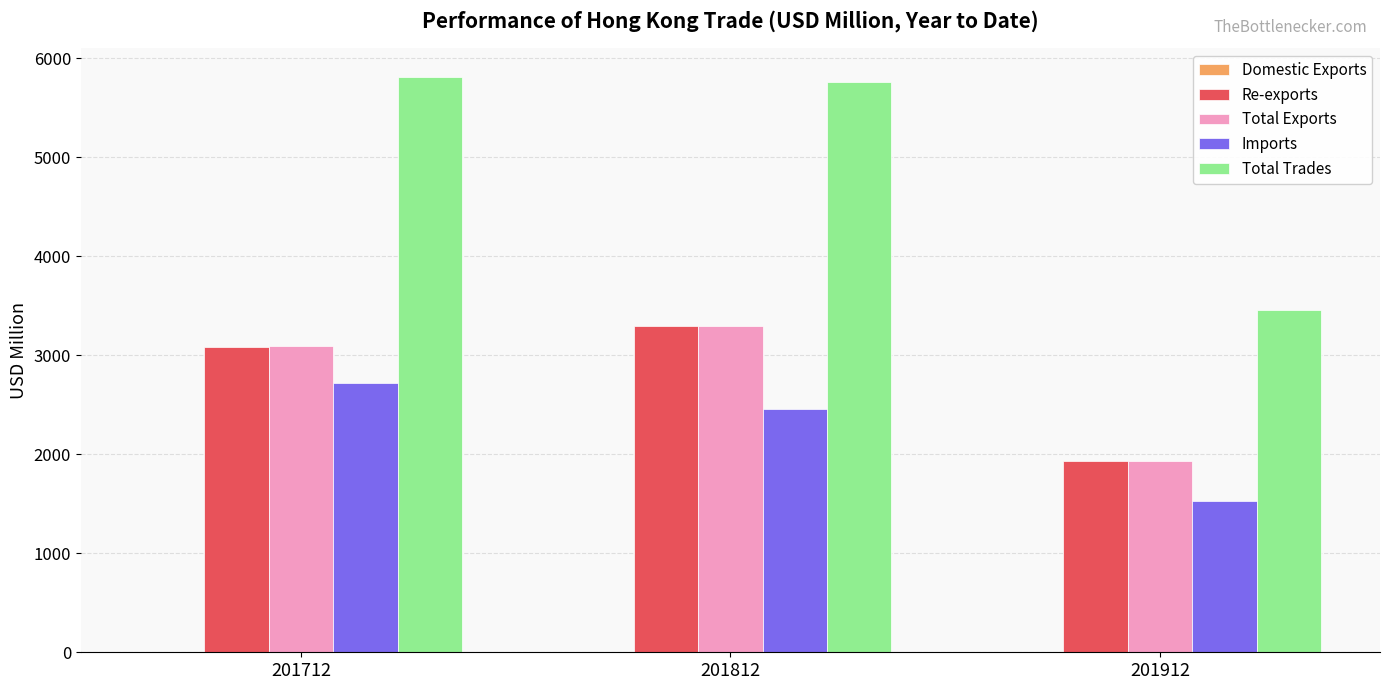

Is the value of Total Exports at 201712 greater than the value of Imports at 201812?

Yes